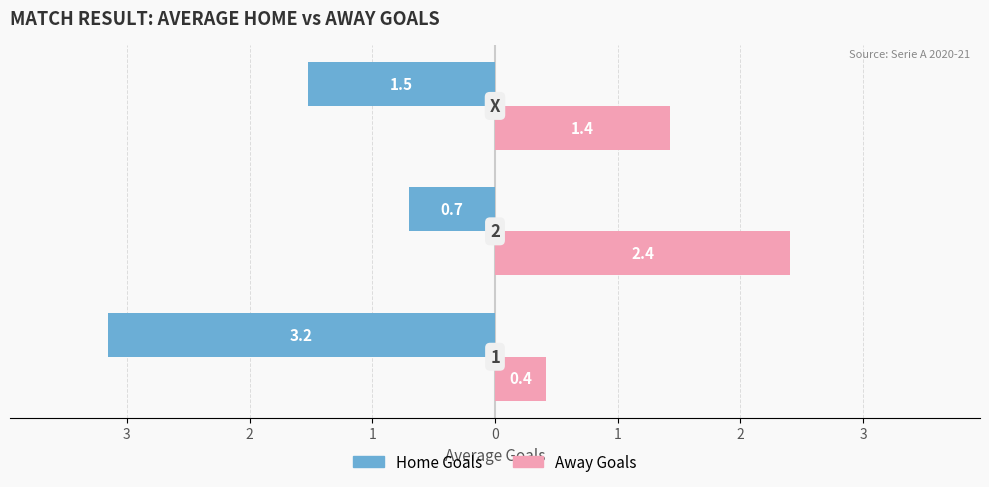

What is the value of the Home Goals bar at the 2nd from the left?

-0.7